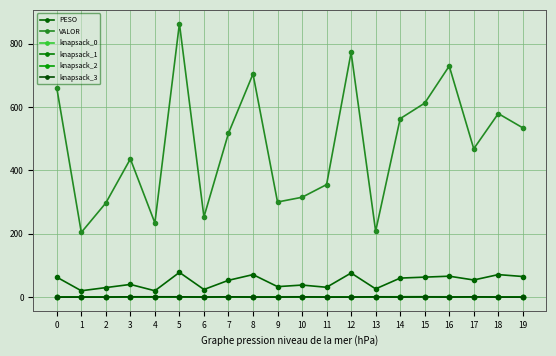

Rank the series by their maximum value, from lowest to highest.

knapsack_0, knapsack_1, knapsack_2, knapsack_3, PESO, VALOR